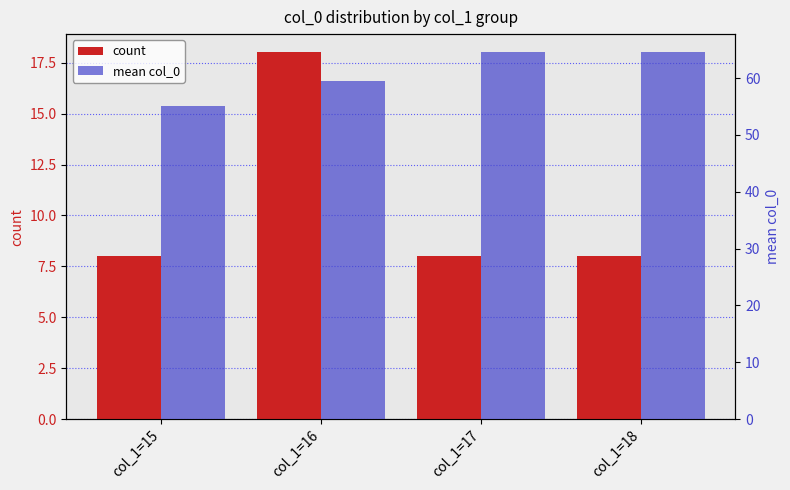

Reading left to right, transcribe all the data shown in this chart.

count: 8.0	18.0	8.0	8.0
mean col_0: 55.0	59.5	64.5	64.5